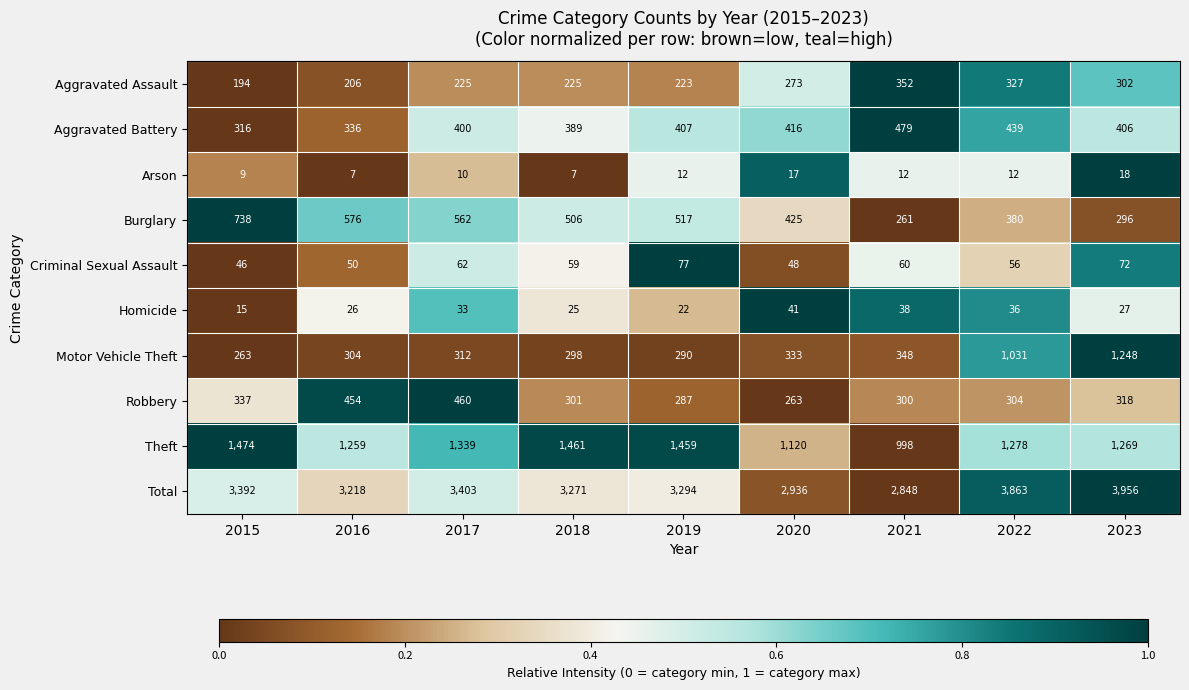

What is the total value across all series at 2020?

5872